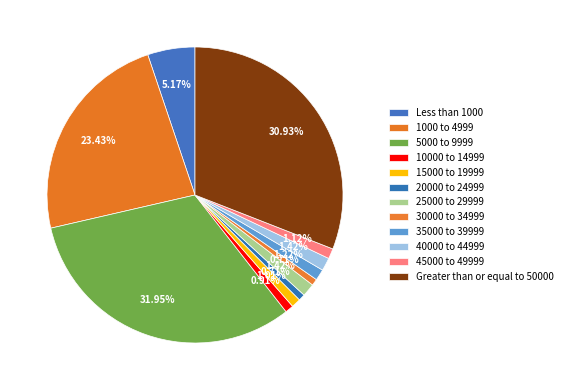

To the nearest percent, what portion does 45000 to 49999 represent?

1%